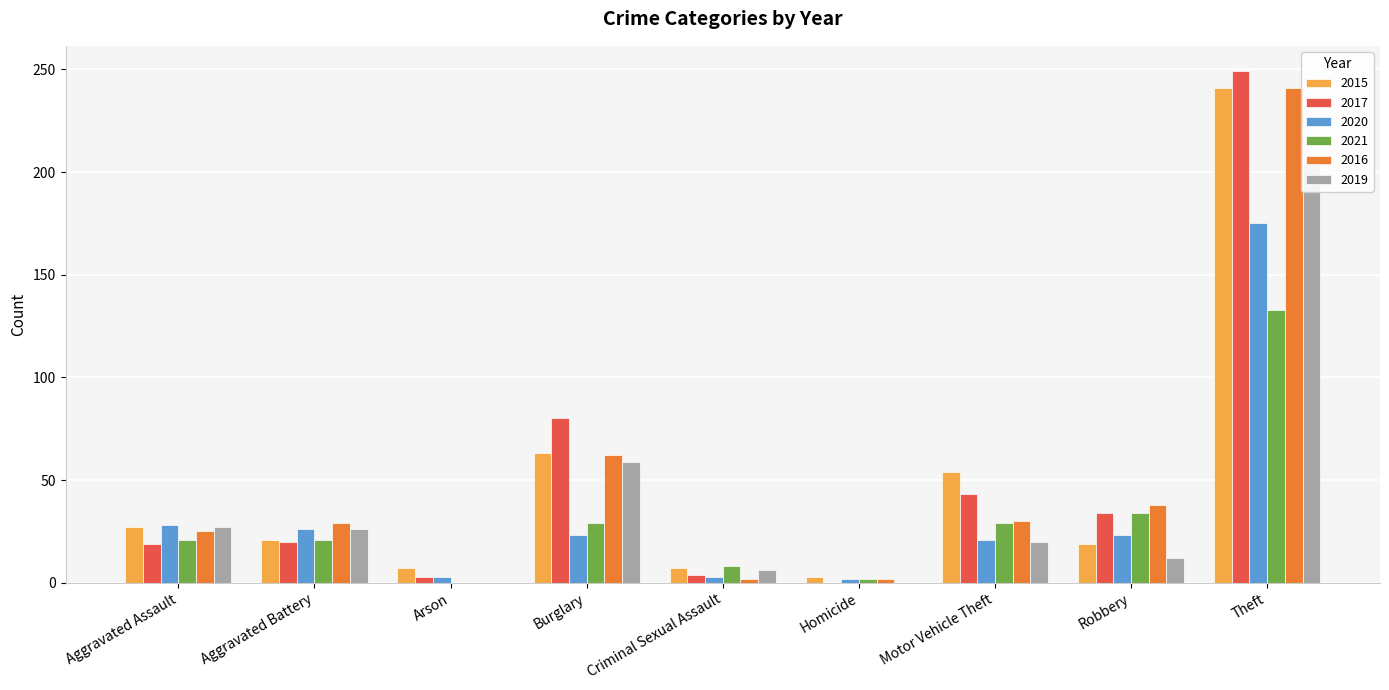

What is the sum of all 2021 values?

277